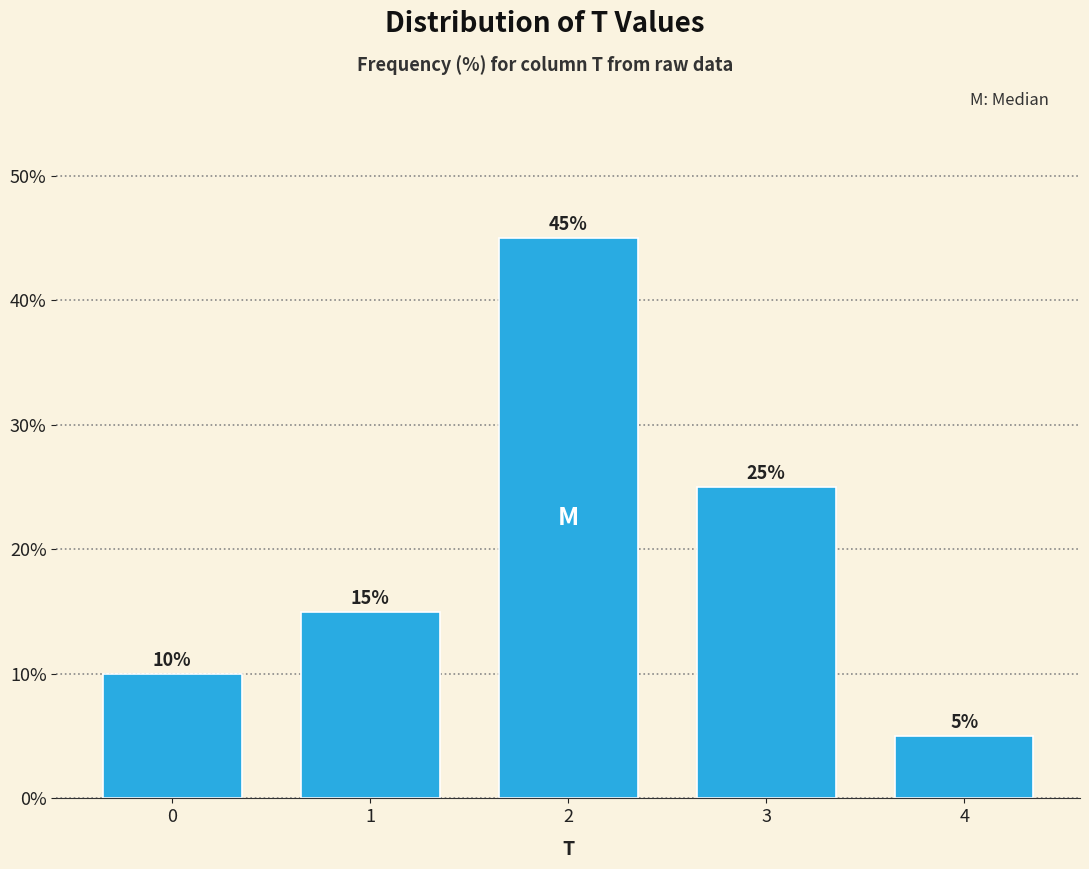

Reading right to left, what are all the values shown in this chart?

4=5	3=25	2=45	1=15	0=10